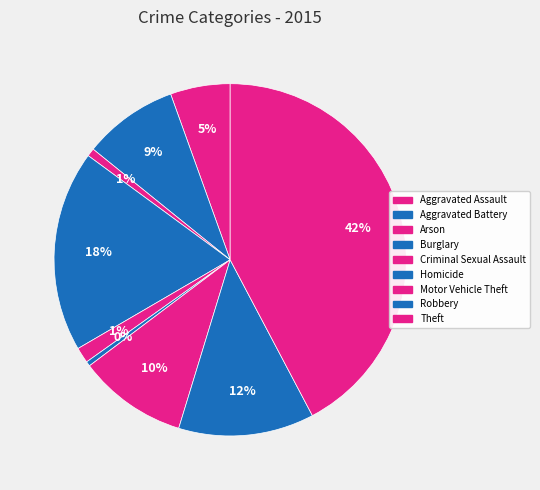

Count the number of slices in the pie.

9